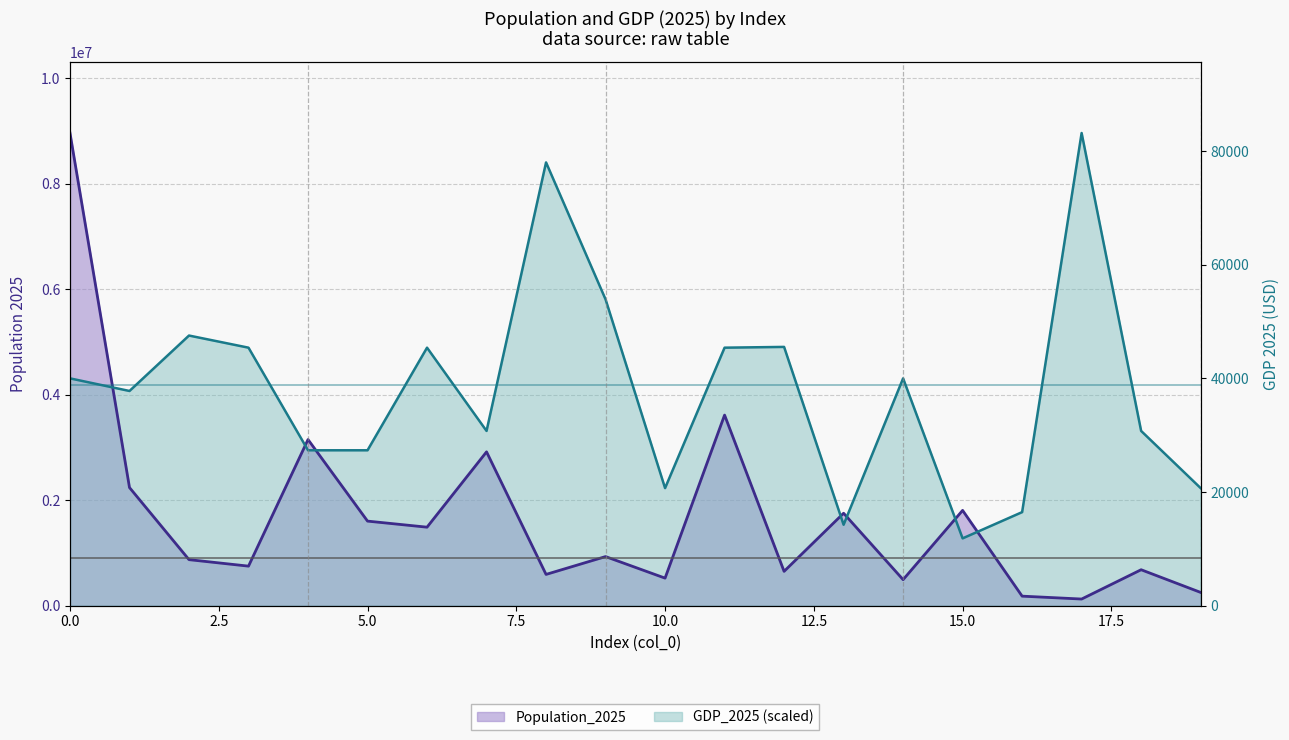

What is the difference between the Population_2025 values at 17 and 15?

1681492